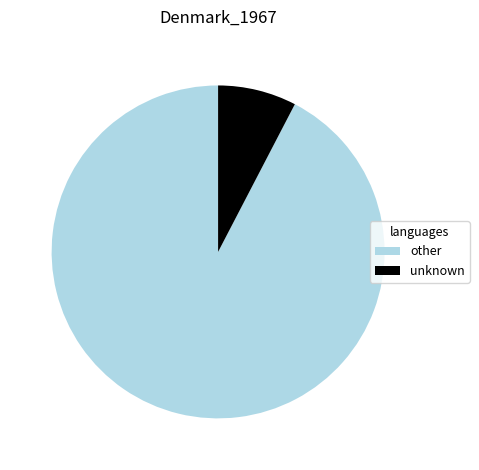

Which slice is the largest?

other